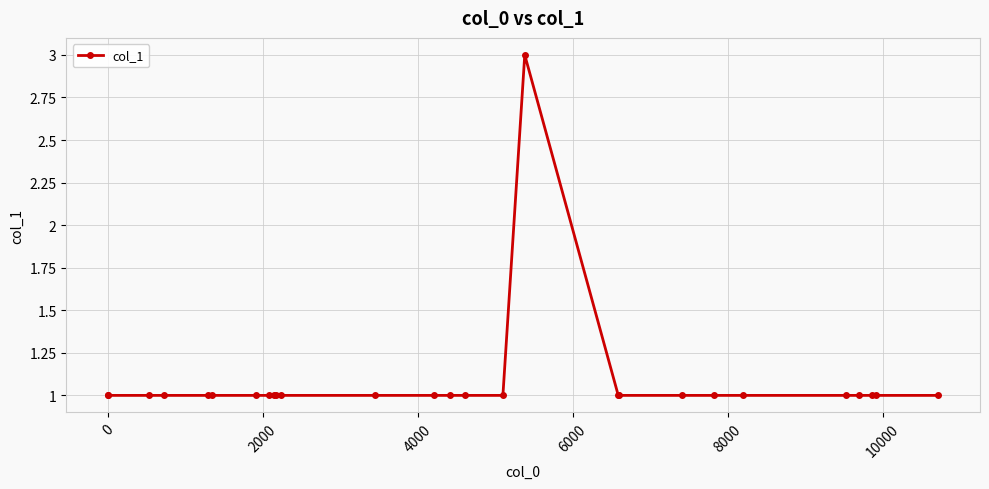

How many lines are shown in the chart?

1